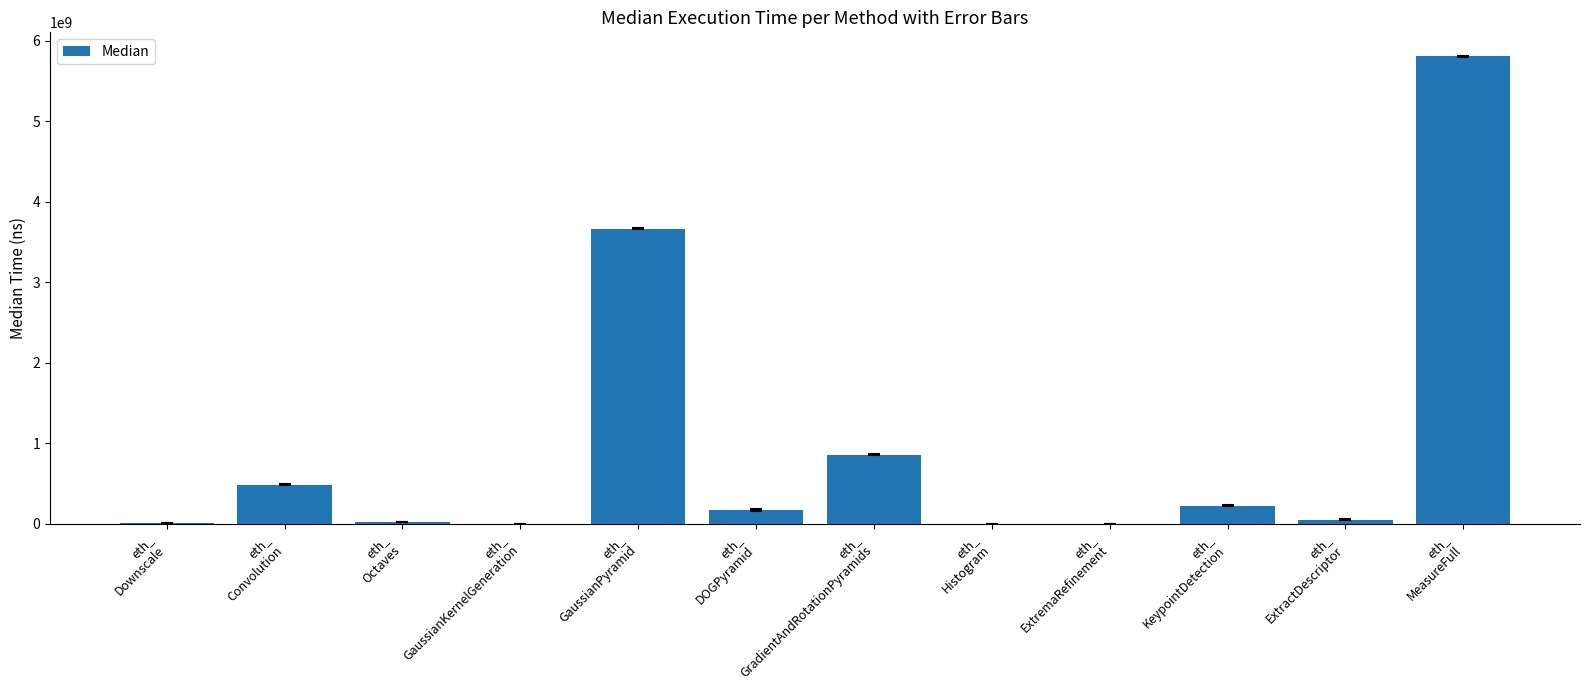

Does the chart contain stacked bars?

No